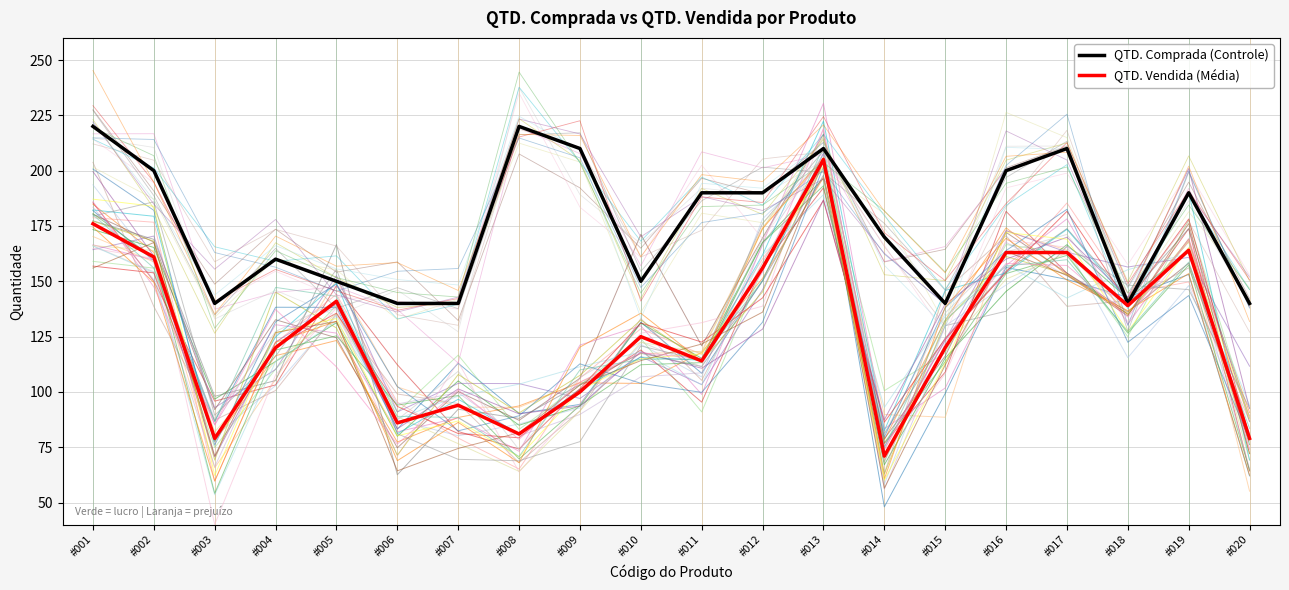

What is the value of the QTD. Vendida (Média) point at the 2nd from the left?

161